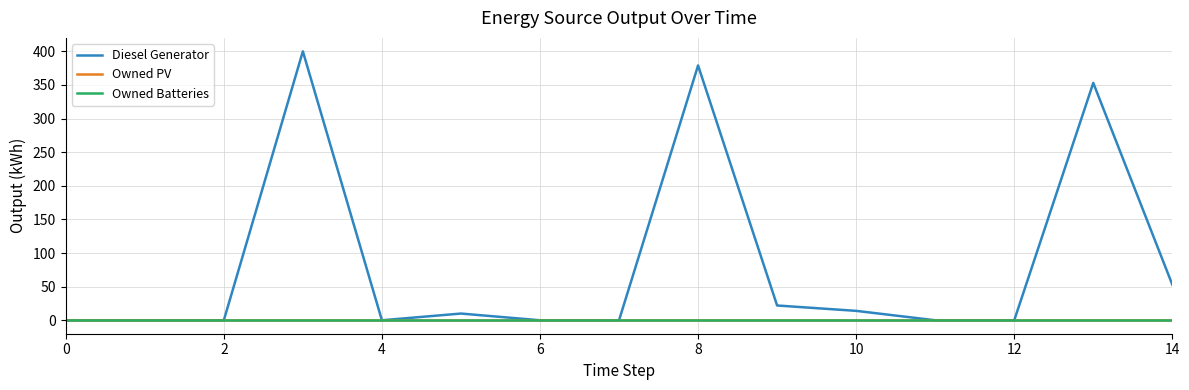

Which series has the largest range (max minus min)?

Diesel Generator